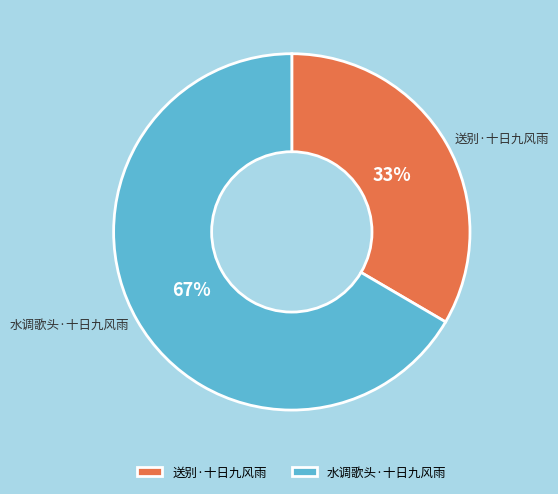

What percentage is the 送别·十日九风雨 slice, to the nearest percent?

33%